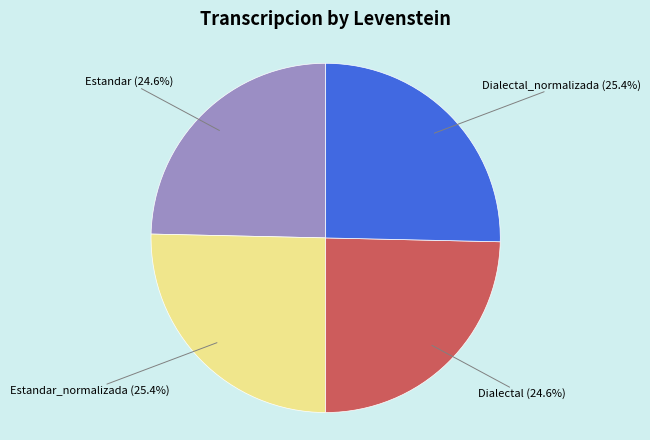

Is there a majority slice in this chart?

No